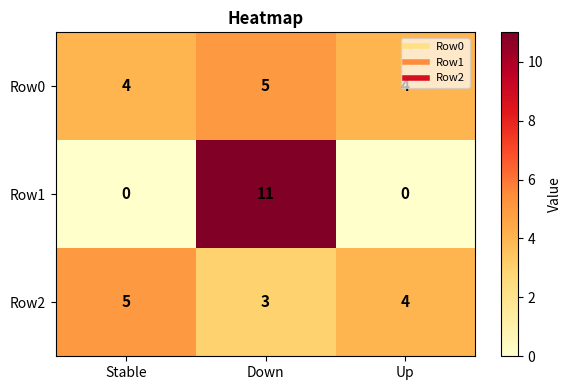

What is the total value across all series at Up?

8